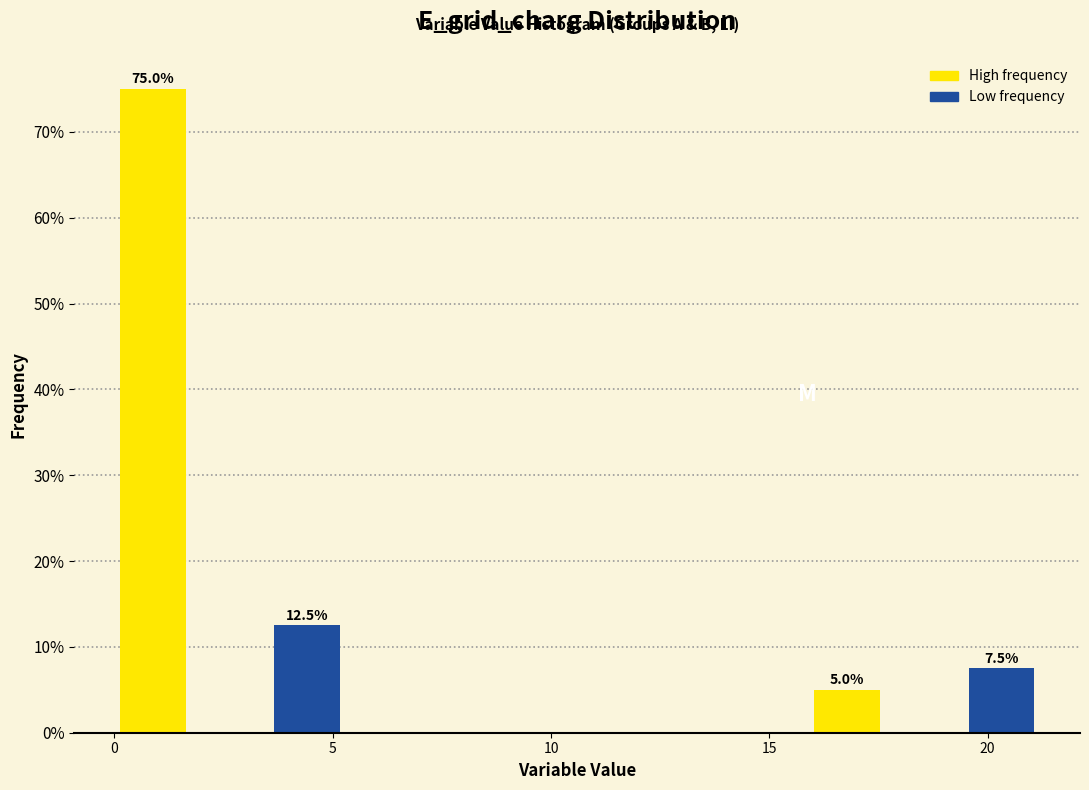

Read against the x-axis, roughly where is the centre of the tallest bar?

1.0